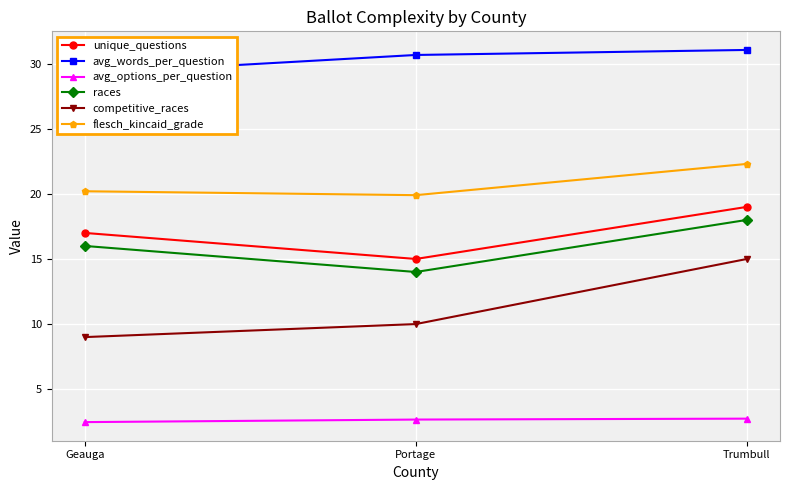

What is the sum of the avg_words_per_question values at Trumbull and Geauga?

60.3